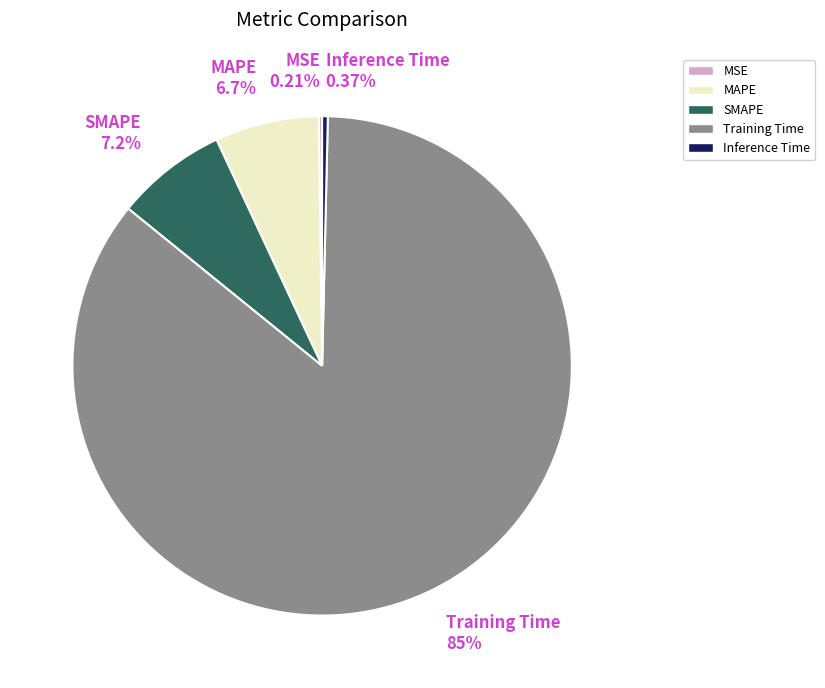

Combined, do SMAPE and Training Time account for over 50%?

Yes